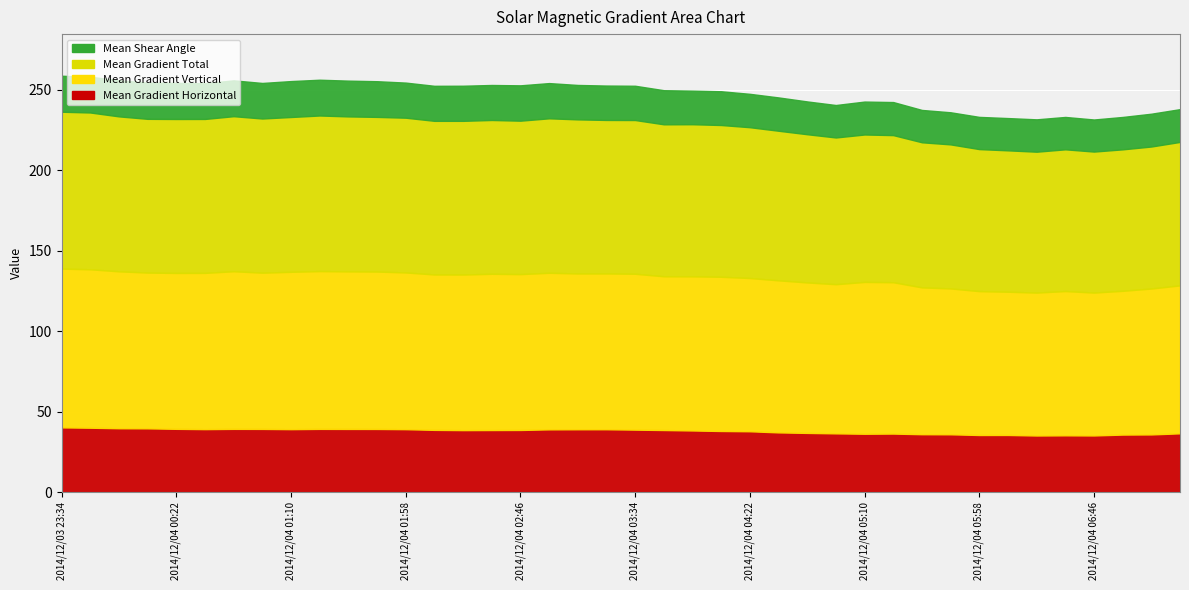

What is the highest value of the Mean Gradient Vertical series?

98.7